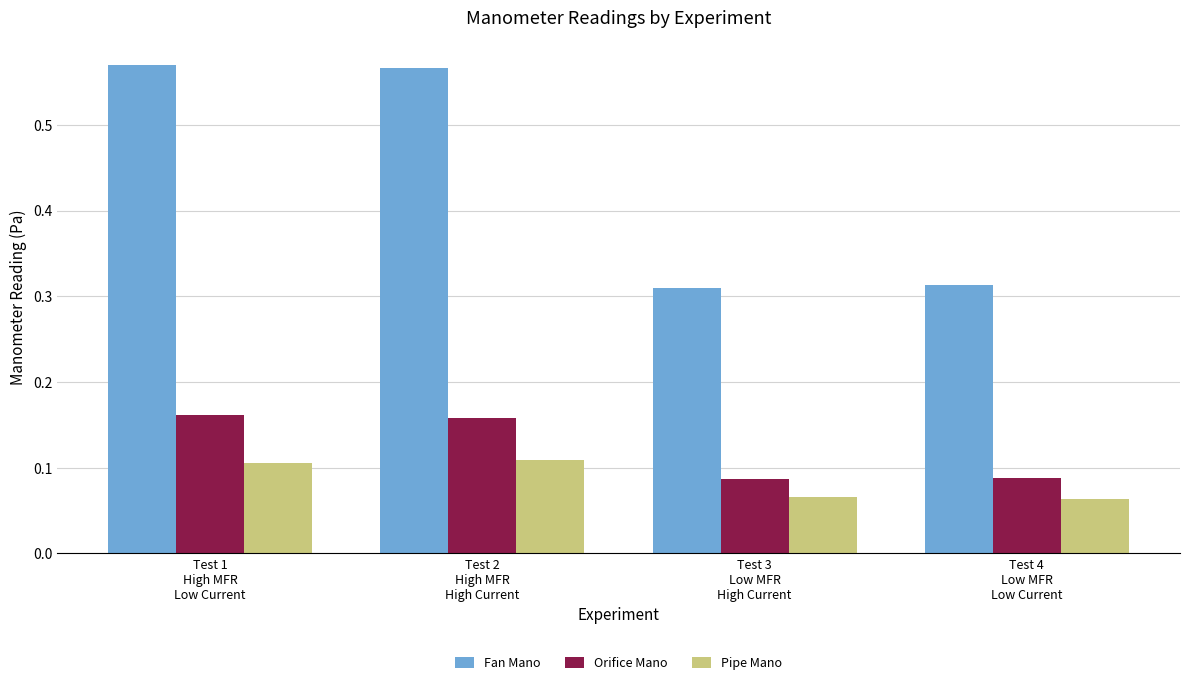

What position from the left is Test 3
Low MFR
High Current?

3